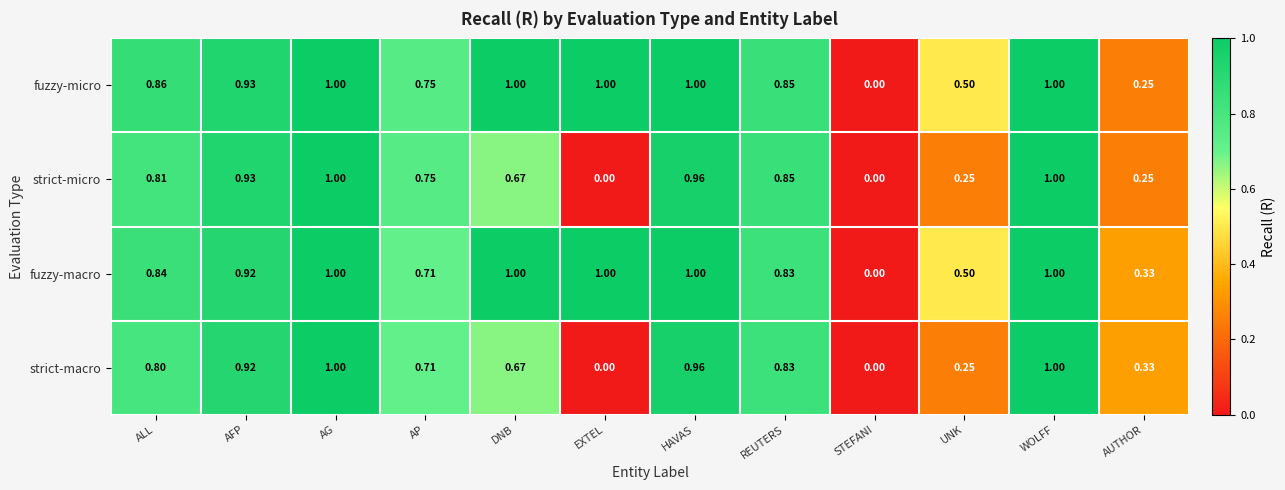

Where is fuzzy-micro nearest to the value 0?

STEFANI